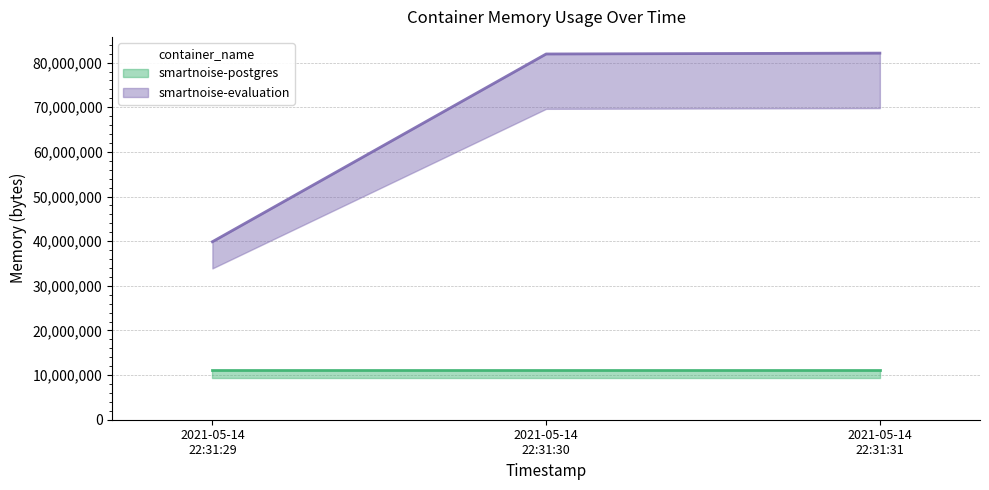

What is the difference between the maximum and minimum values?

42254336